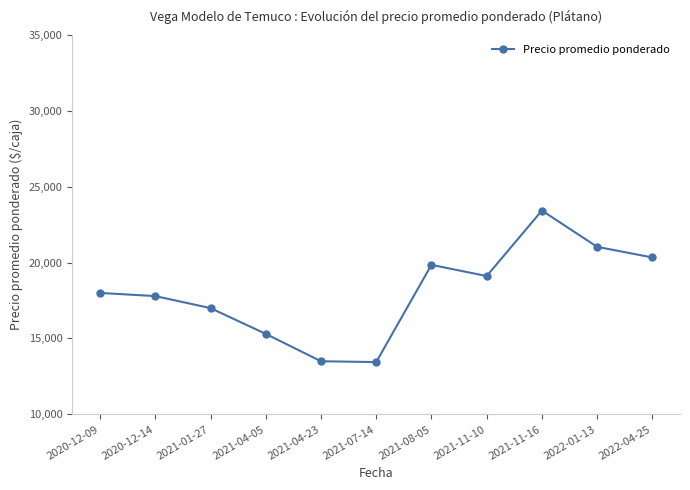

Is it true that the value at 2021-08-05 is 27984.3?

False